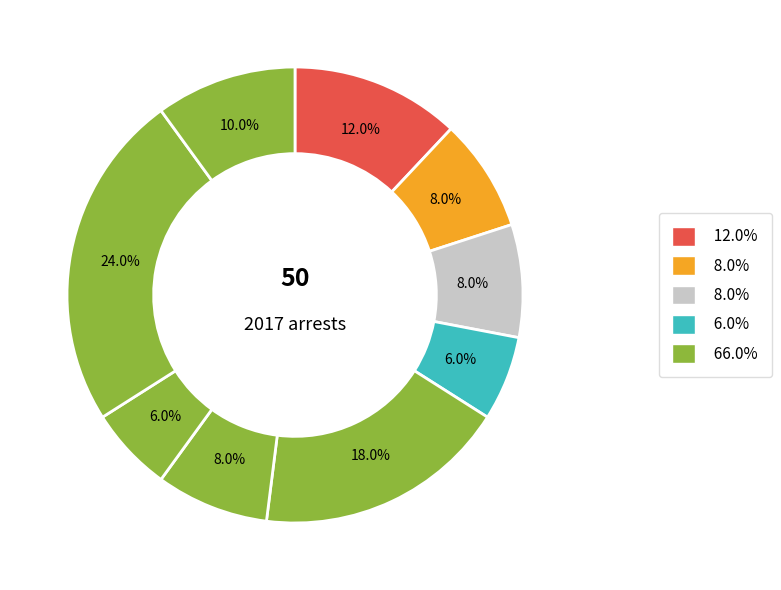

Does any single category account for the majority?

No